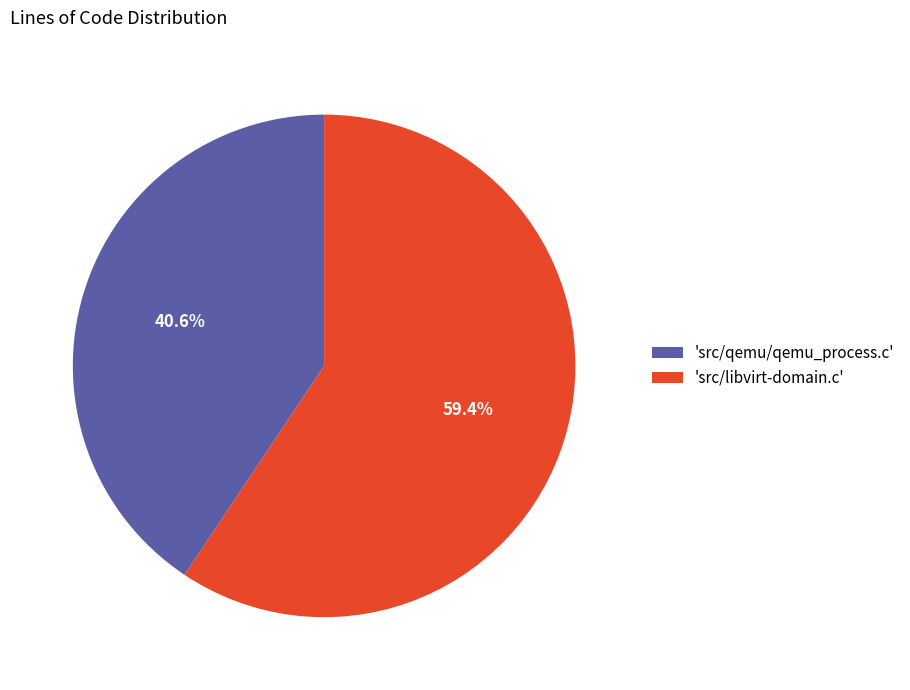

Does 'src/libvirt-domain.c' account for over 50% of the chart?

Yes